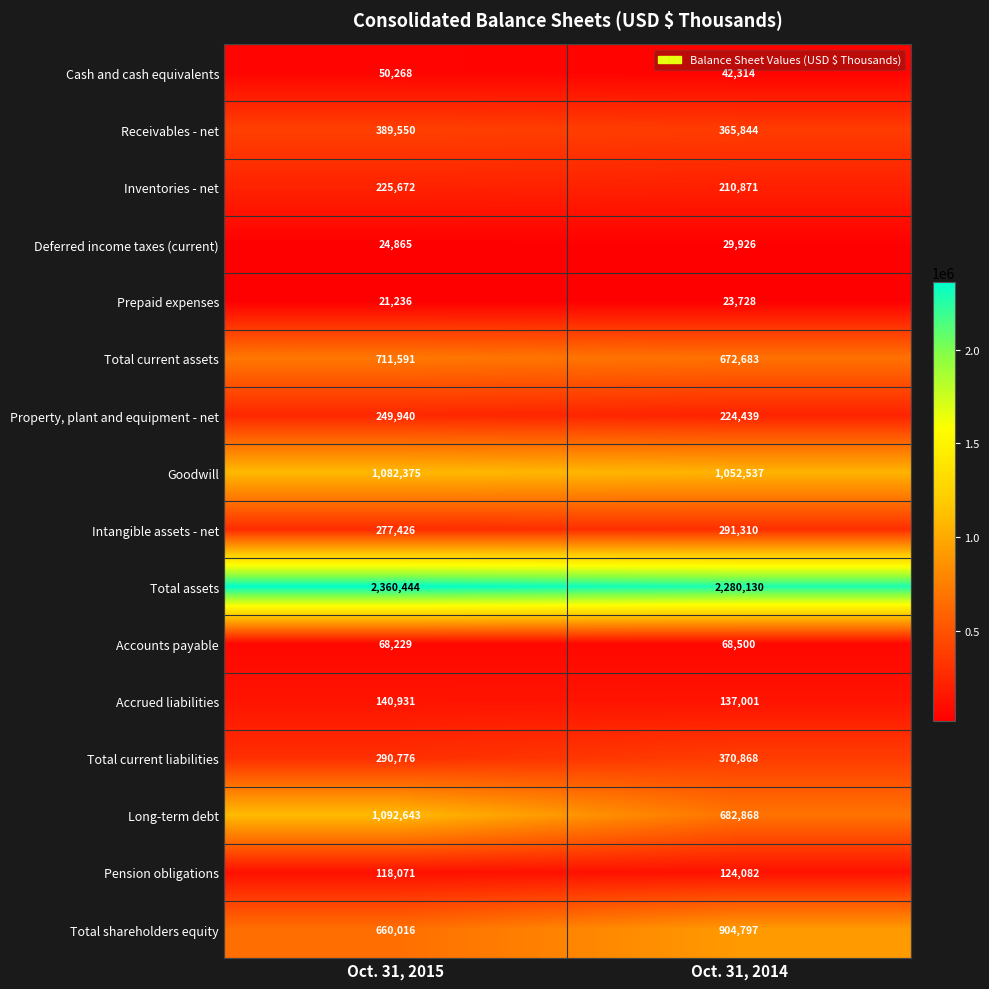

What value does the Inventories - net series have at Oct. 31, 2014?

210871